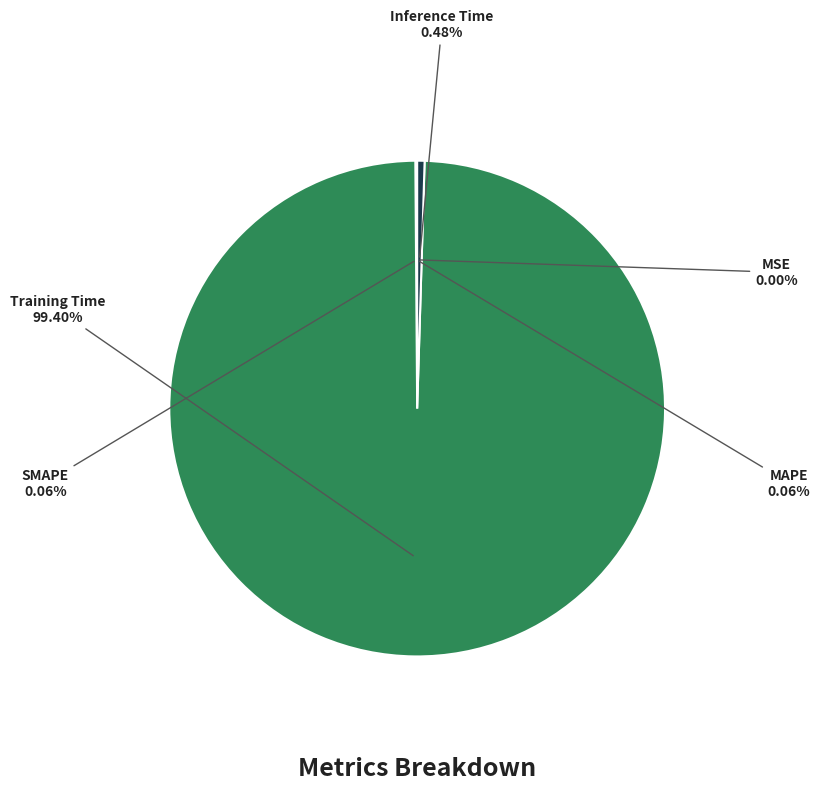

Does Training Time represent more than half of the total?

Yes